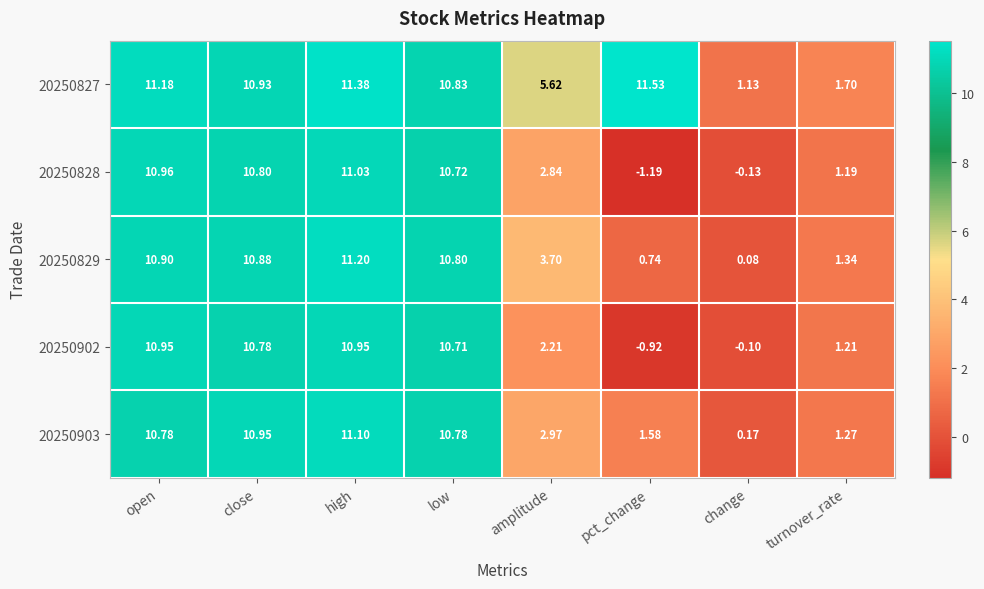

How many positive values does the 20250902 series have?

6